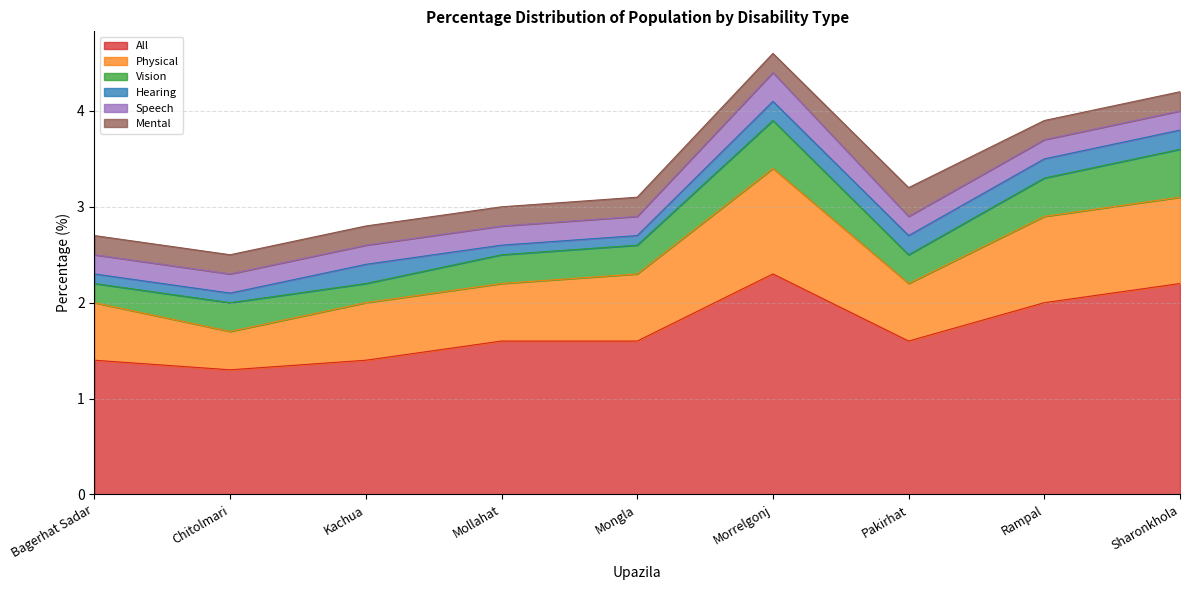

What is the average value of the Hearing series?

0.2